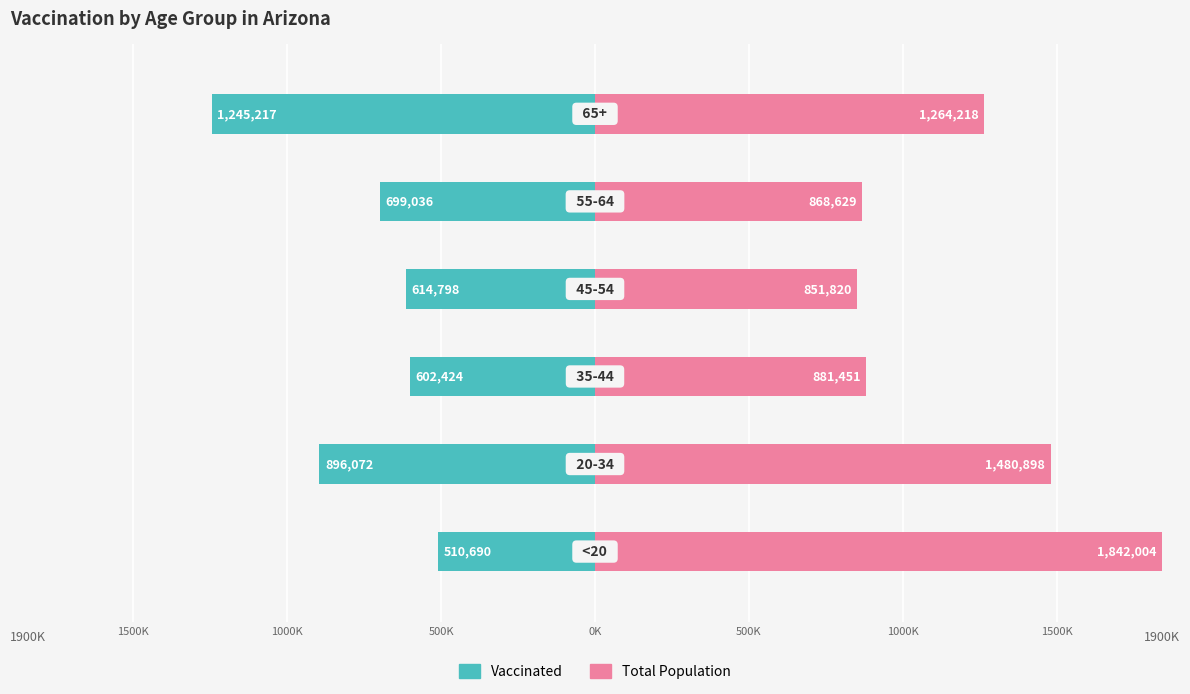

Rank the series by their maximum value, from highest to lowest.

Total Population, Vaccinated